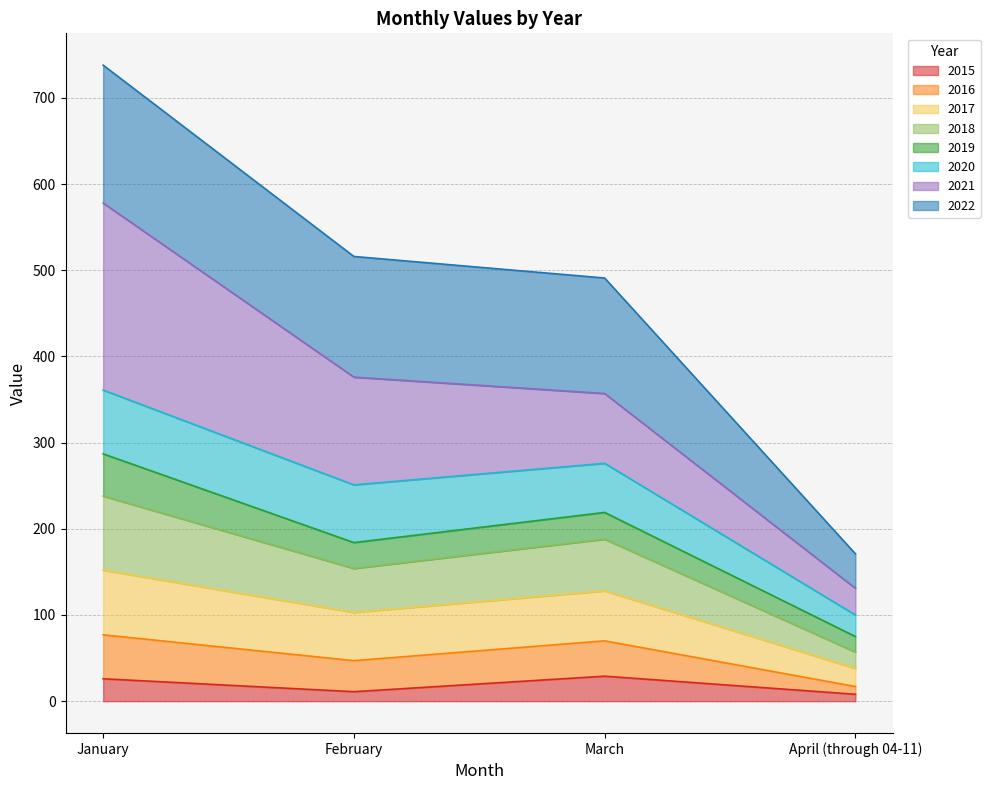

True or false: 2018 and 2015 cross at least once.

False